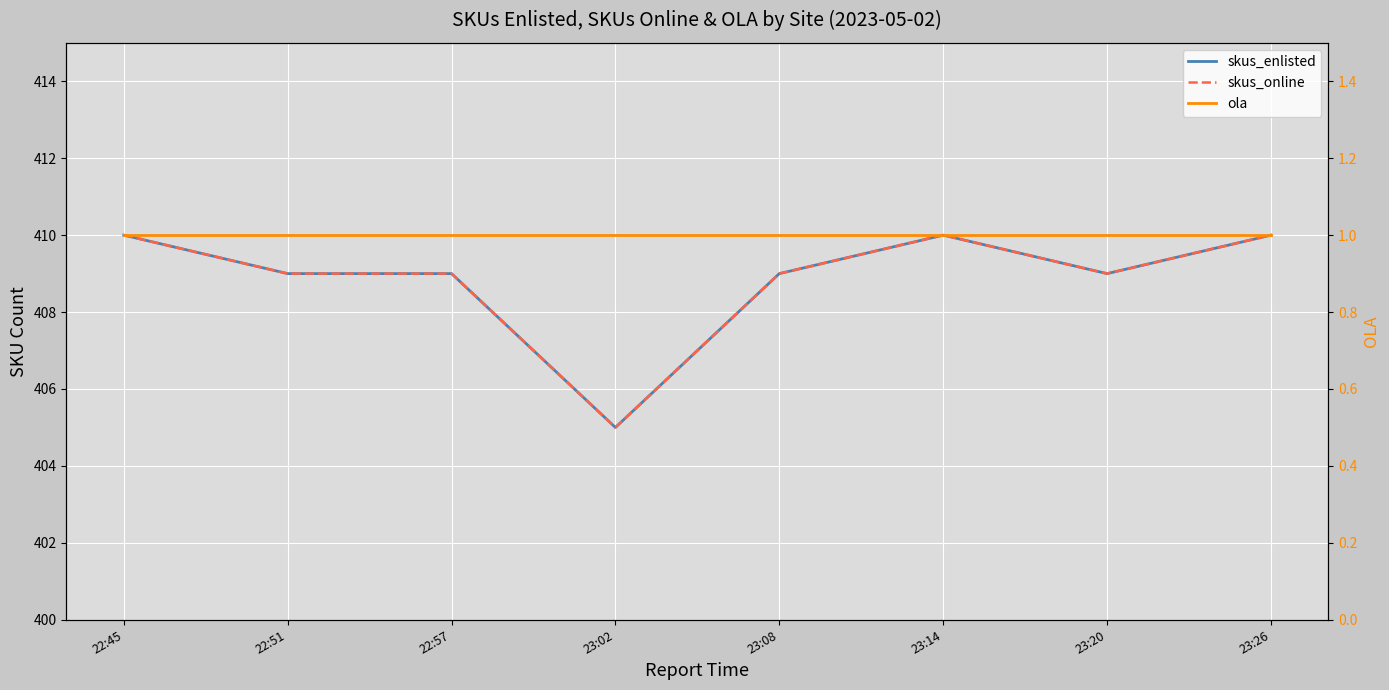

What is the smallest value displayed?

1